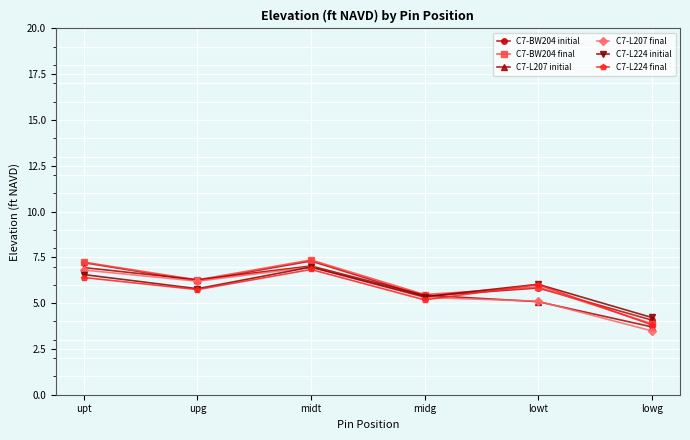

At which category does C7-BW204 initial reach its first local valley?

upg